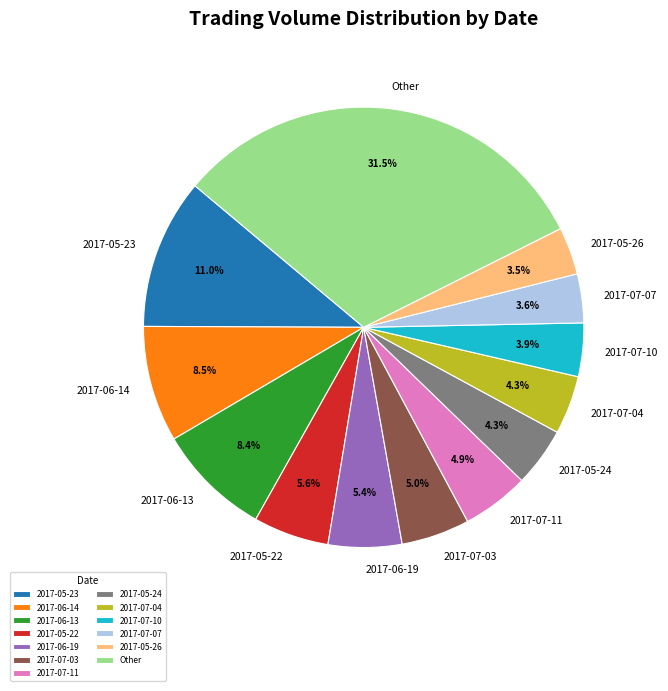

Between 2017-05-22 and 2017-06-13, which is larger?

2017-06-13